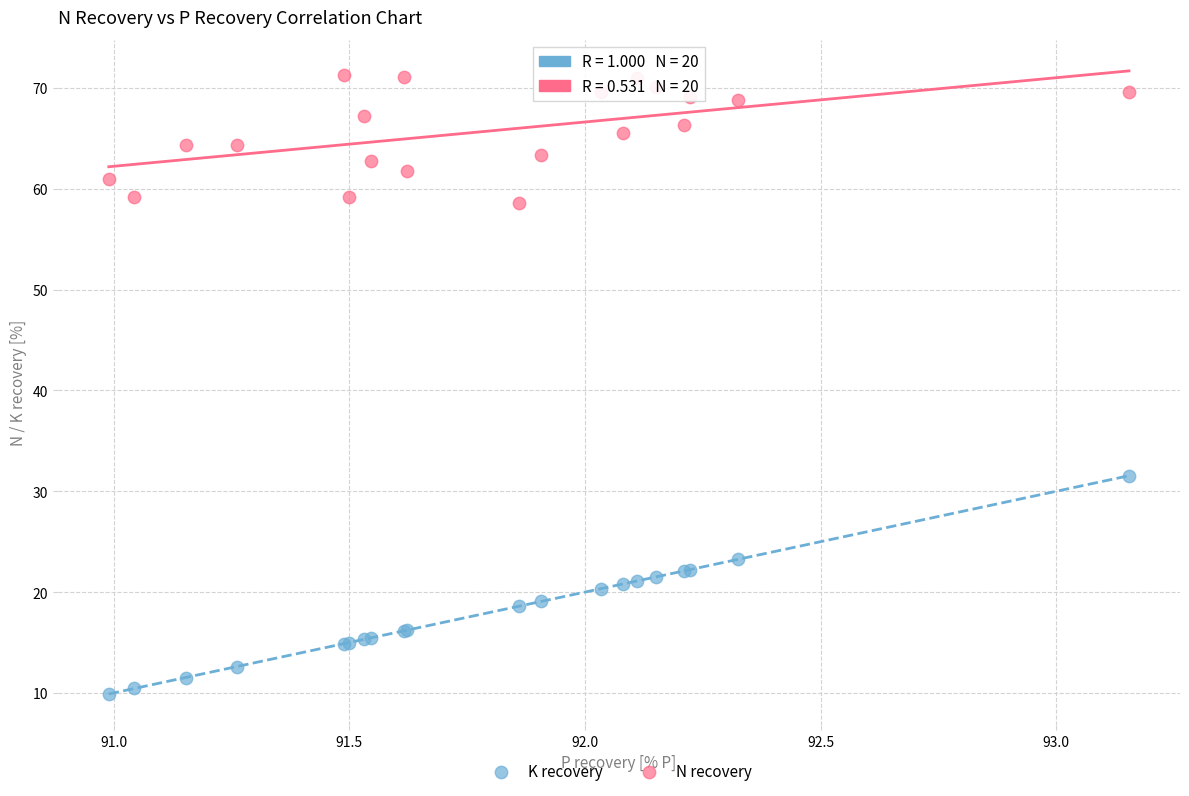

Across all series, what Y value is closest to 40?

31.5